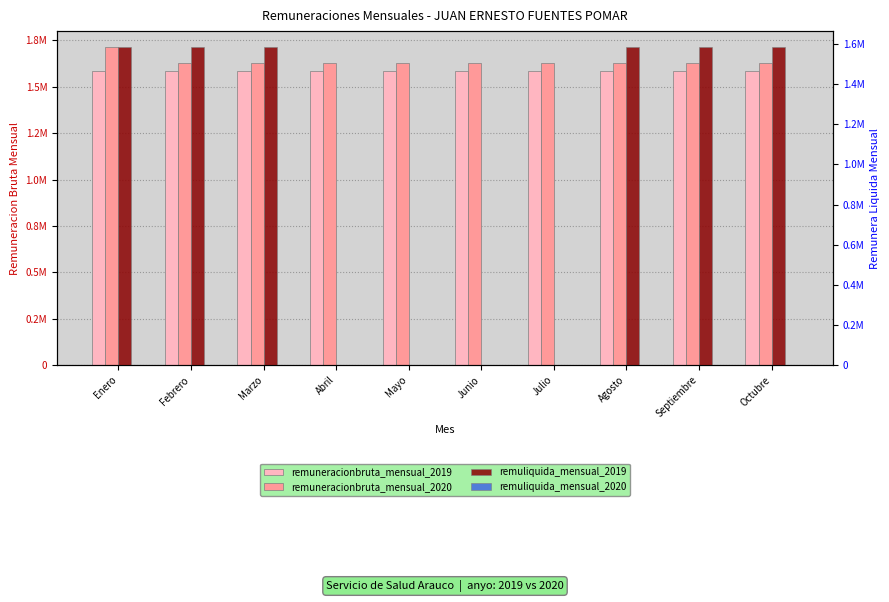

Which series has the largest total across all categories?

remuneracionbruta_mensual_2020